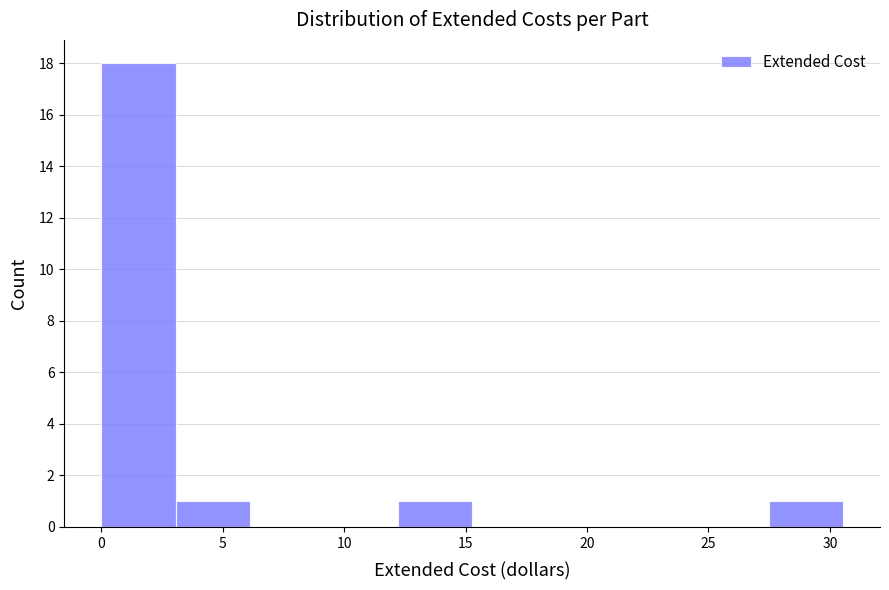

Reading left to right, list every bar in this chart as the range it spans on the x-axis followed by its height. Neither the bar edges nor the heights are printed on the chart, so give them approximately, as read against the axes.

0.0 to 3.0: 18
3.0 to 6.0: 1
6.0 to 9.0: 0
9.0 to 12.0: 0
12.0 to 15.5: 1
15.5 to 18.5: 0
18.5 to 21.5: 0
21.5 to 24.5: 0
24.5 to 27.5: 0
27.5 to 30.5: 1